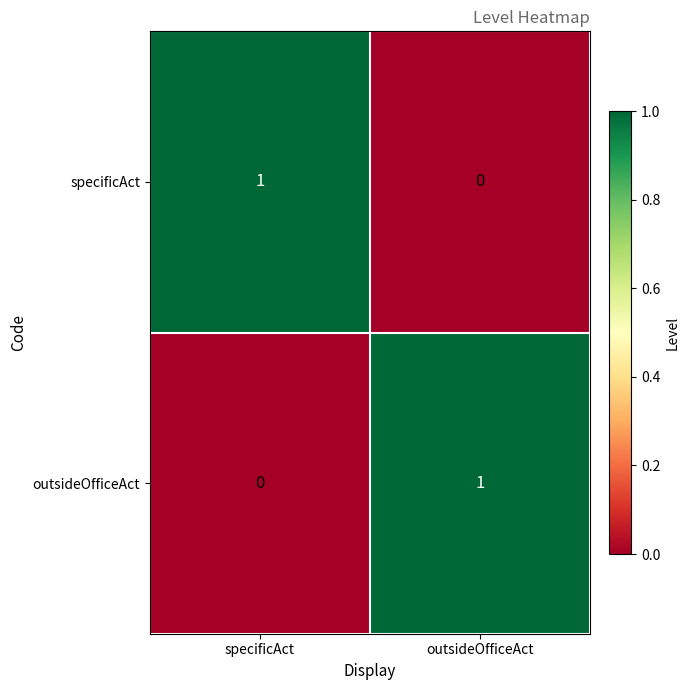

Reading left to right, transcribe all the data shown in this chart.

specificAct: 1	0
outsideOfficeAct: 0	1